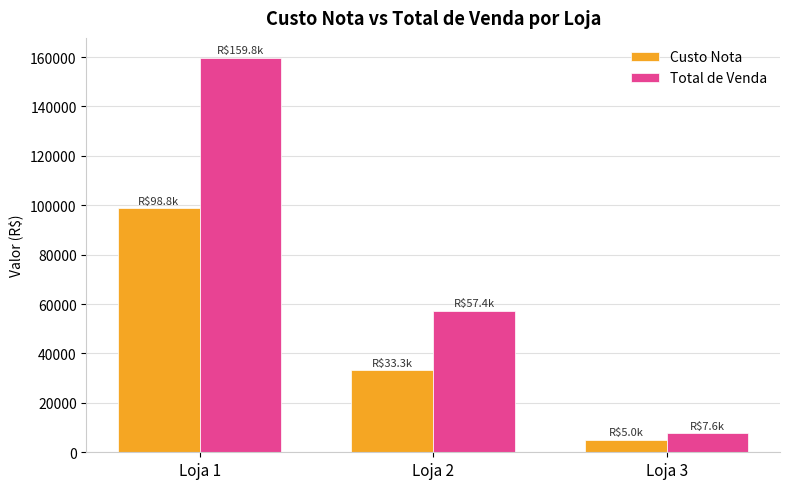

Rank the series by their maximum value, from highest to lowest.

Total de Venda, Custo Nota